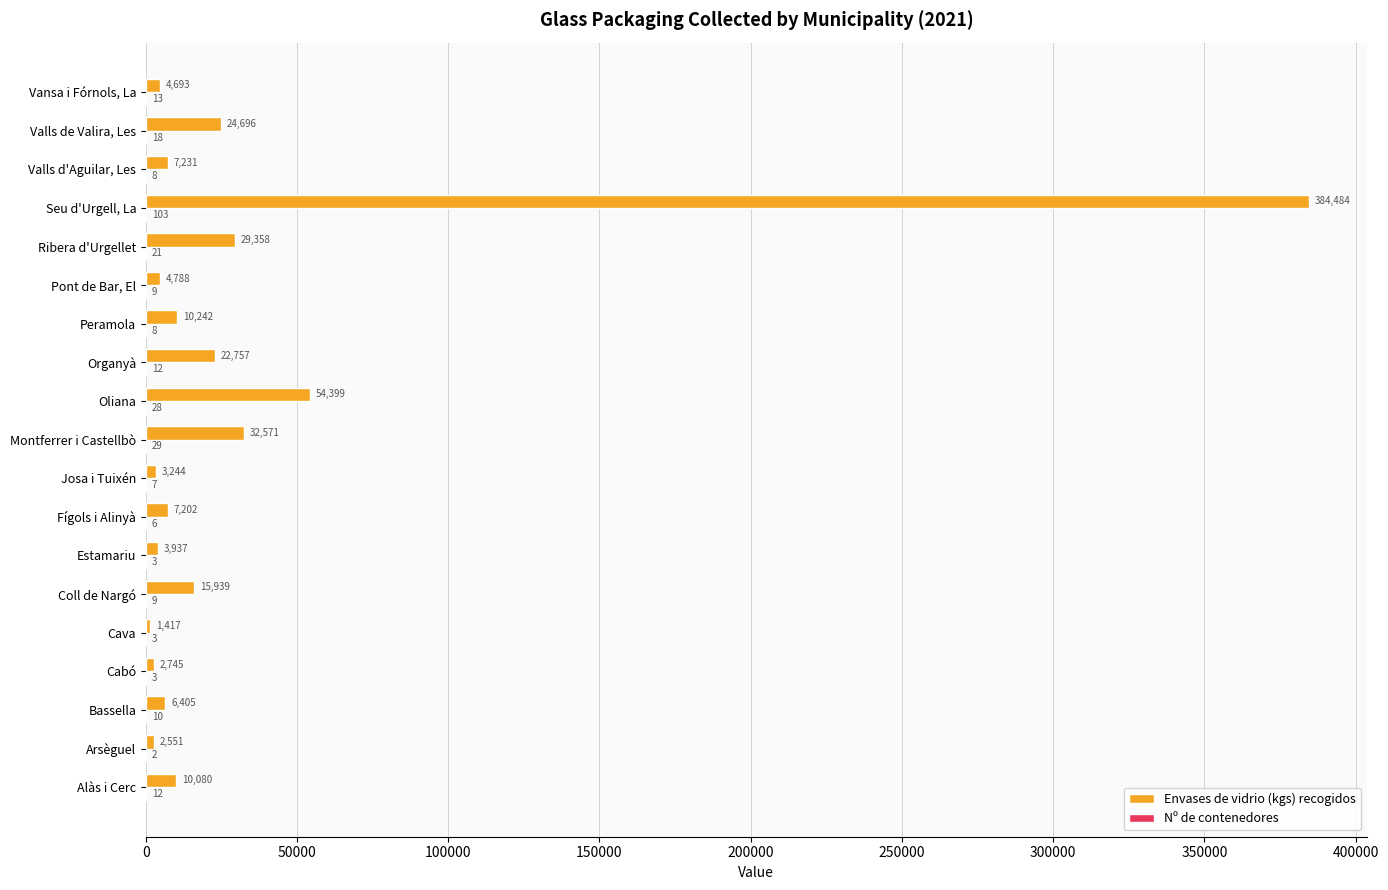

The value of Envases de vidrio (kgs) recogidos at Josa i Tuixén is 3244. True or false?

True